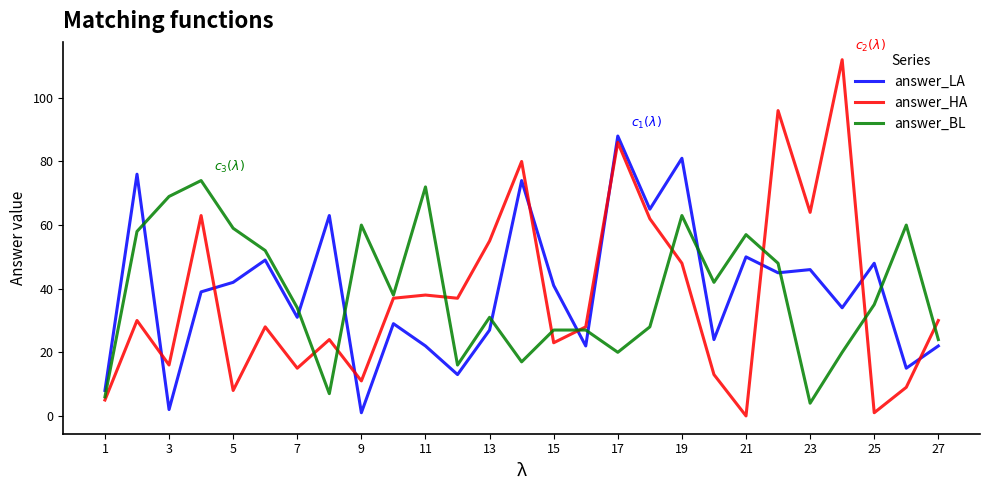

What is the sum of all answer_BL values?

1048